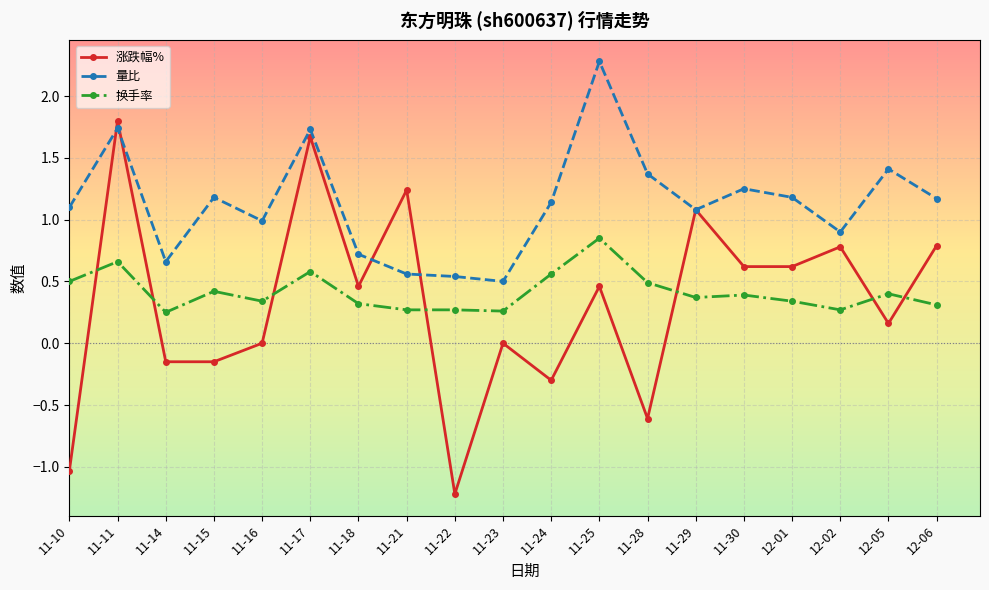

At which category does the chart reach its peak across all series?

11-25